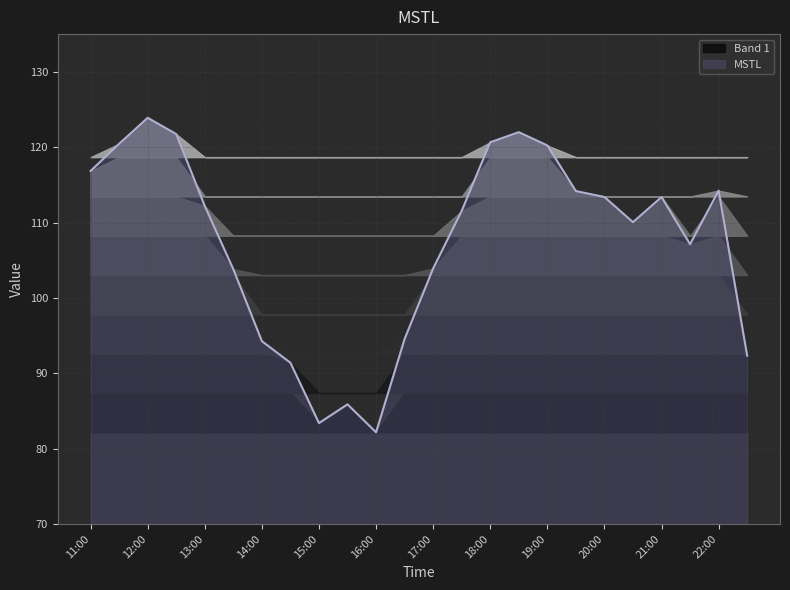

What is the ratio of the value at 21:00 to the value at 15:00?

1.4